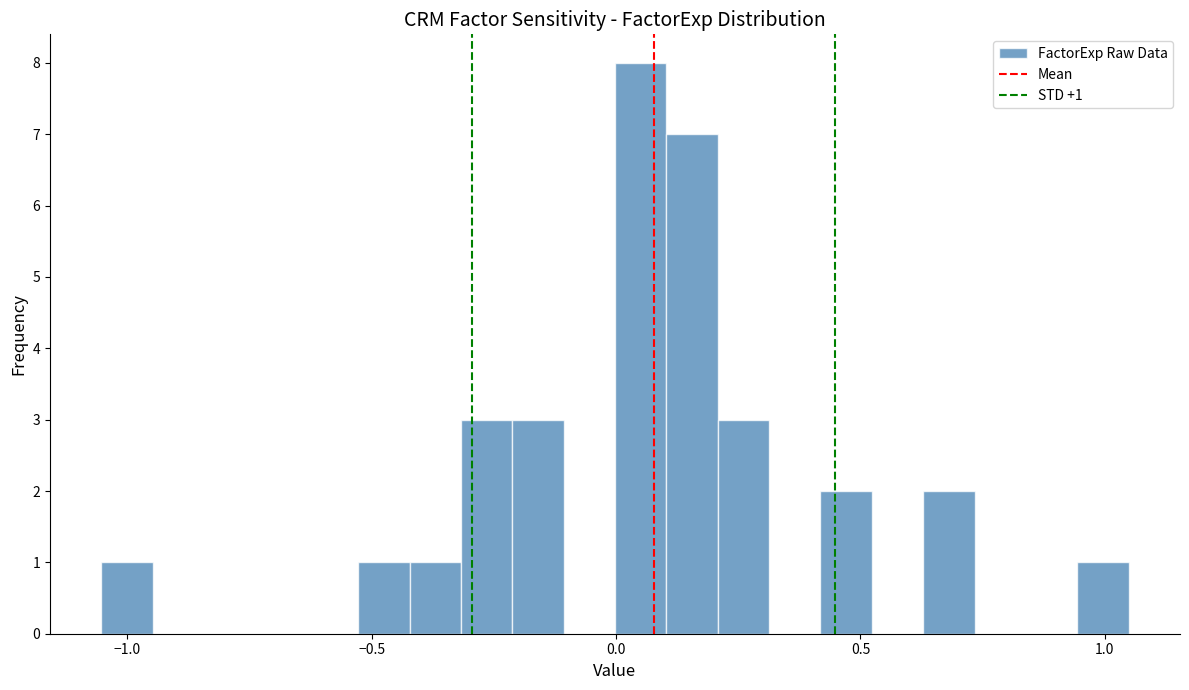

Around what value on the x-axis is the tallest bar? Give the approximate position of its centre, as read against the axis.

0.05